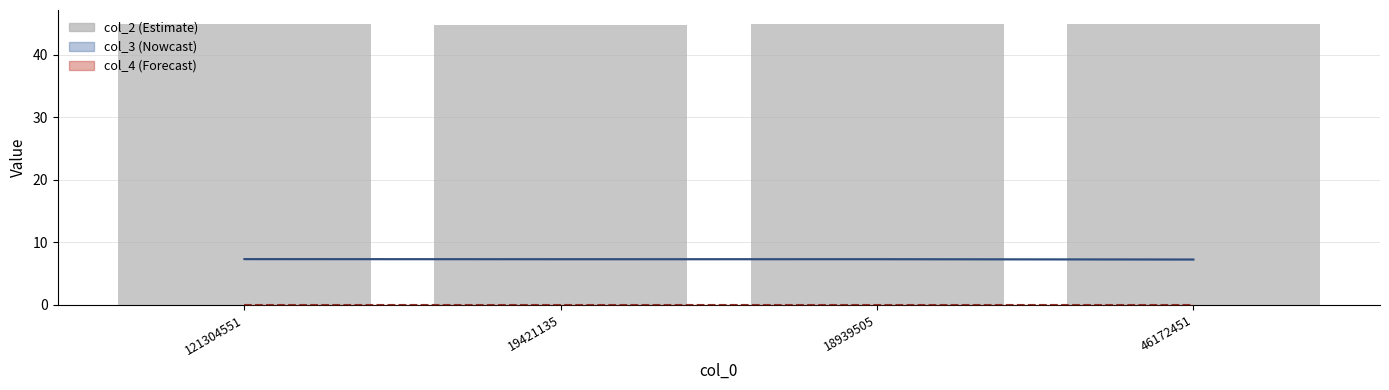

What is the label of the 3rd bar from the right?

19421135